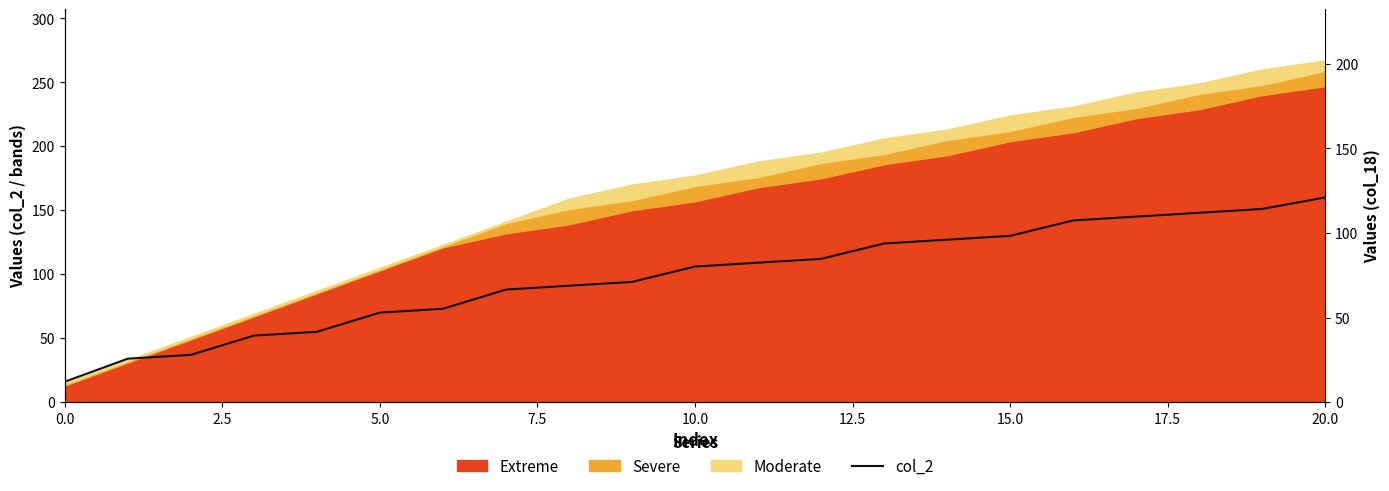

What is the minimum value shown in the chart?

16